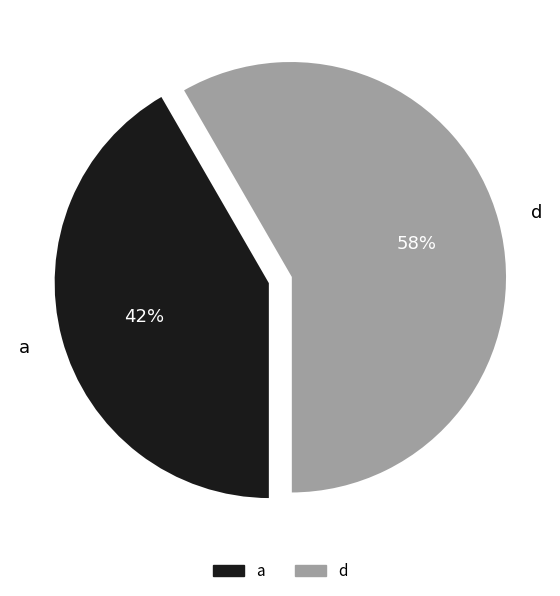

Is the sum of a and d greater than half?

Yes